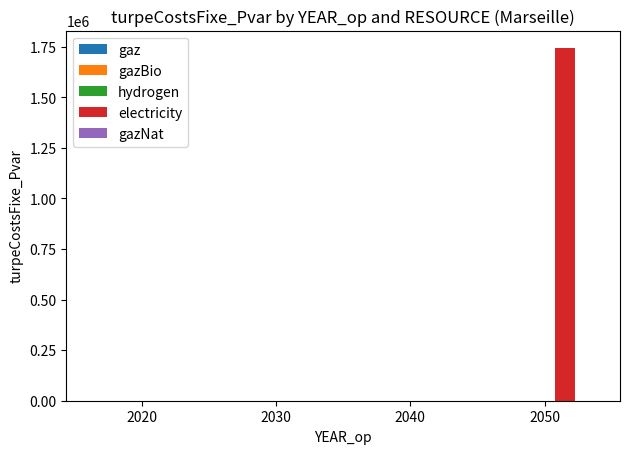

Reading right to left, what are all the values shown in this chart?

2050=1742503.7	2040=0.0	2030=0.0	2020=0.0